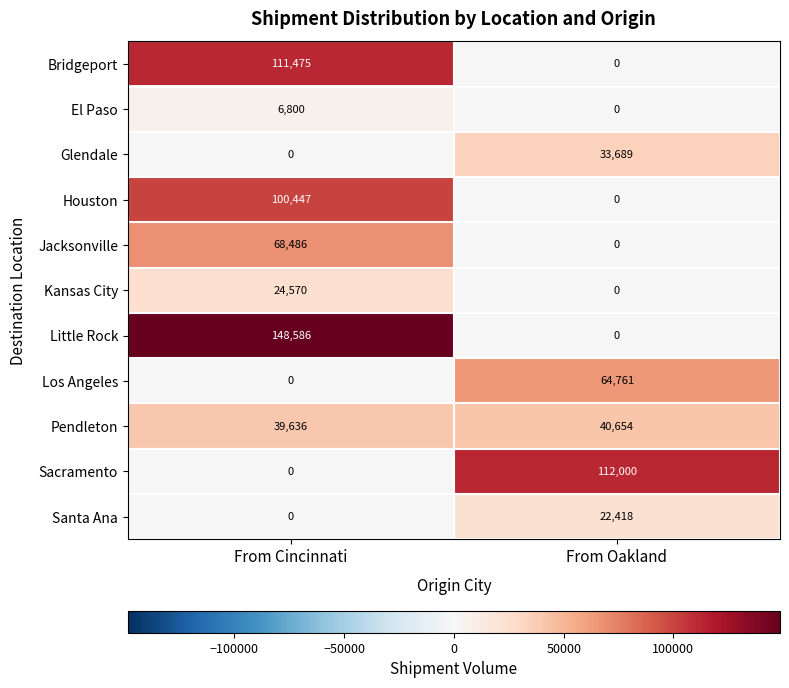

What is the difference between the Sacramento values at From Cincinnati and From Oakland?

112000